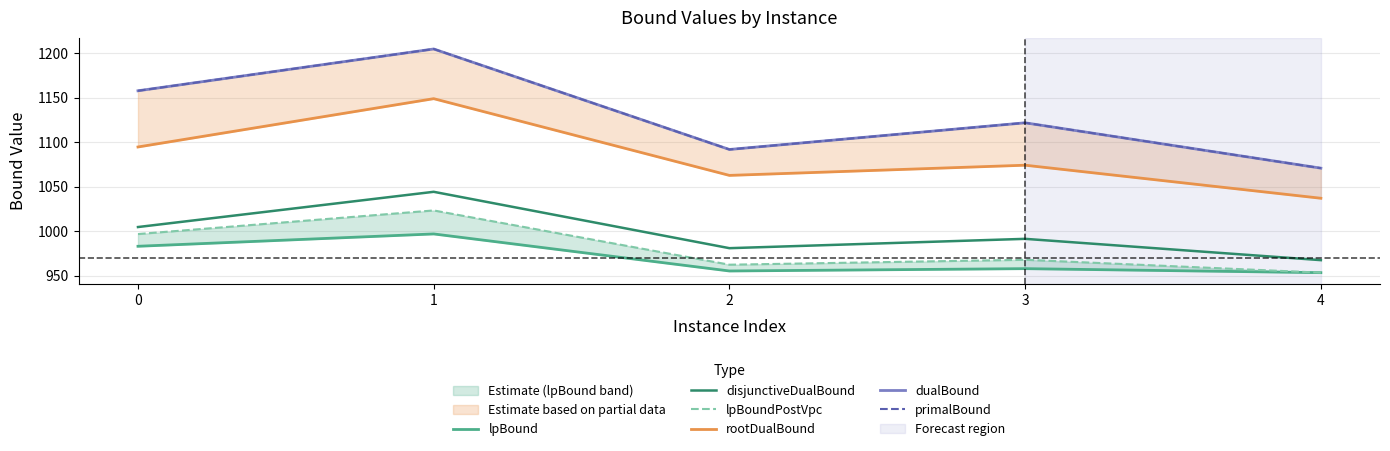

How many interior local valleys does the disjunctiveDualBound series have?

1